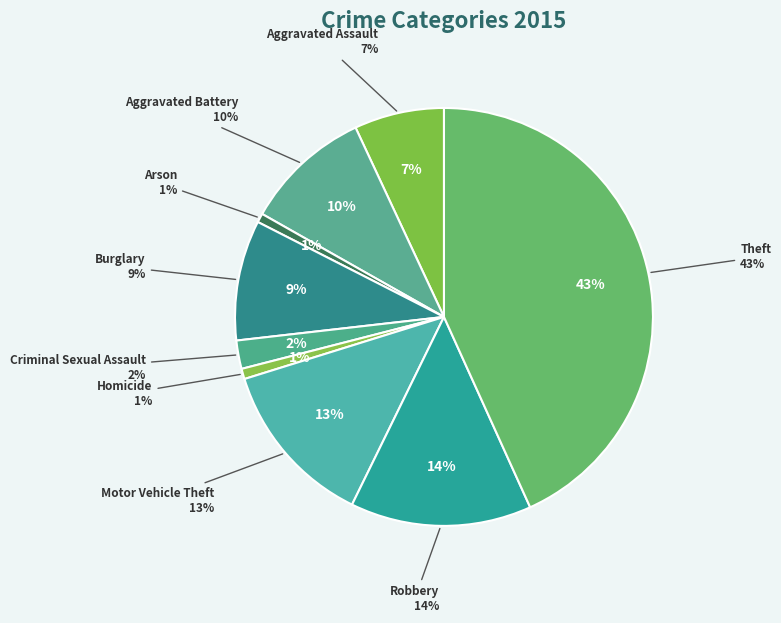

To the nearest percent, what portion does Motor Vehicle Theft represent?

13%